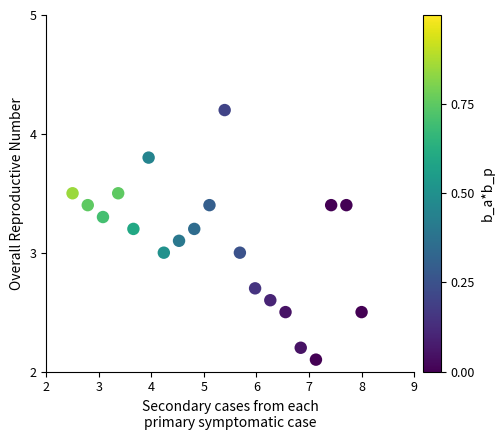

What is the range of Y values (max minus min)?

2.1